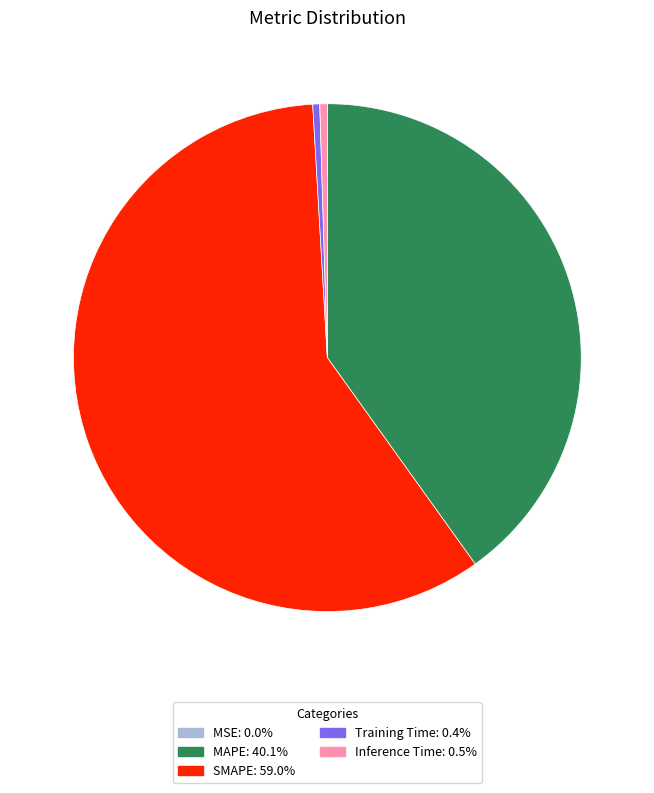

Do Inference Time and SMAPE together represent more than half of the pie?

Yes